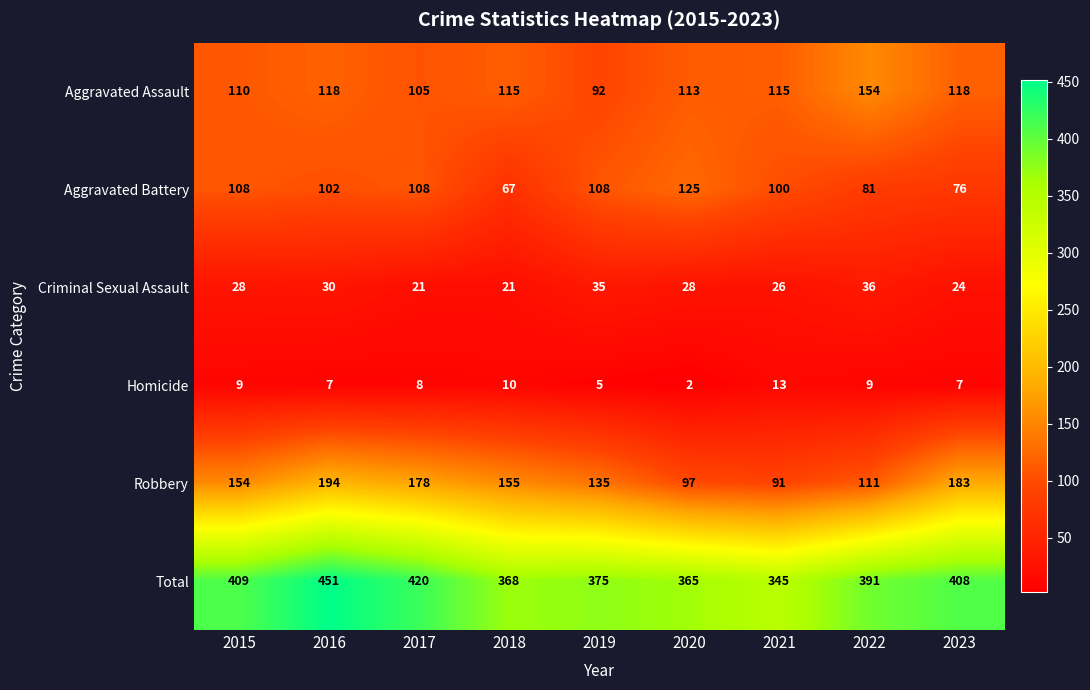

What is the difference between the maximum and minimum values in the Homicide series?

11